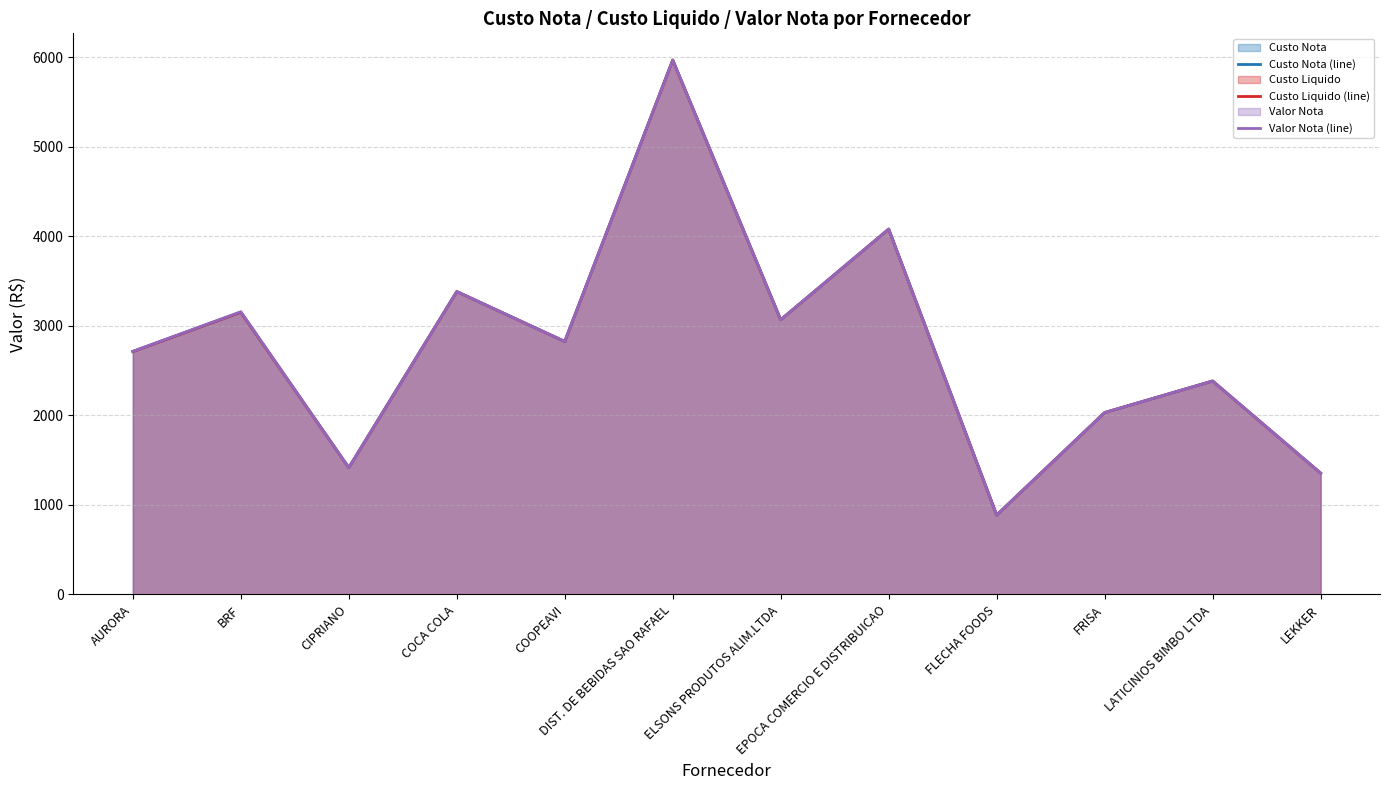

Reading left to right, transcribe all the data shown in this chart.

Custo Nota (line): 2713.0	3152.4	1415.9	3382.5	2825.2	5968.0	3068.2	4080.0	886.8	2031.3	2383.7	1355.0
Custo Liquido (line): 2713.0	3152.4	1415.9	3382.5	2825.2	5968.0	3068.2	4080.0	886.8	2031.3	2383.7	1355.0
Valor Nota (line): 2715.3	3157.1	1415.9	3382.5	2825.2	5968.0	3068.2	4080.0	886.8	2031.3	2383.7	1355.0